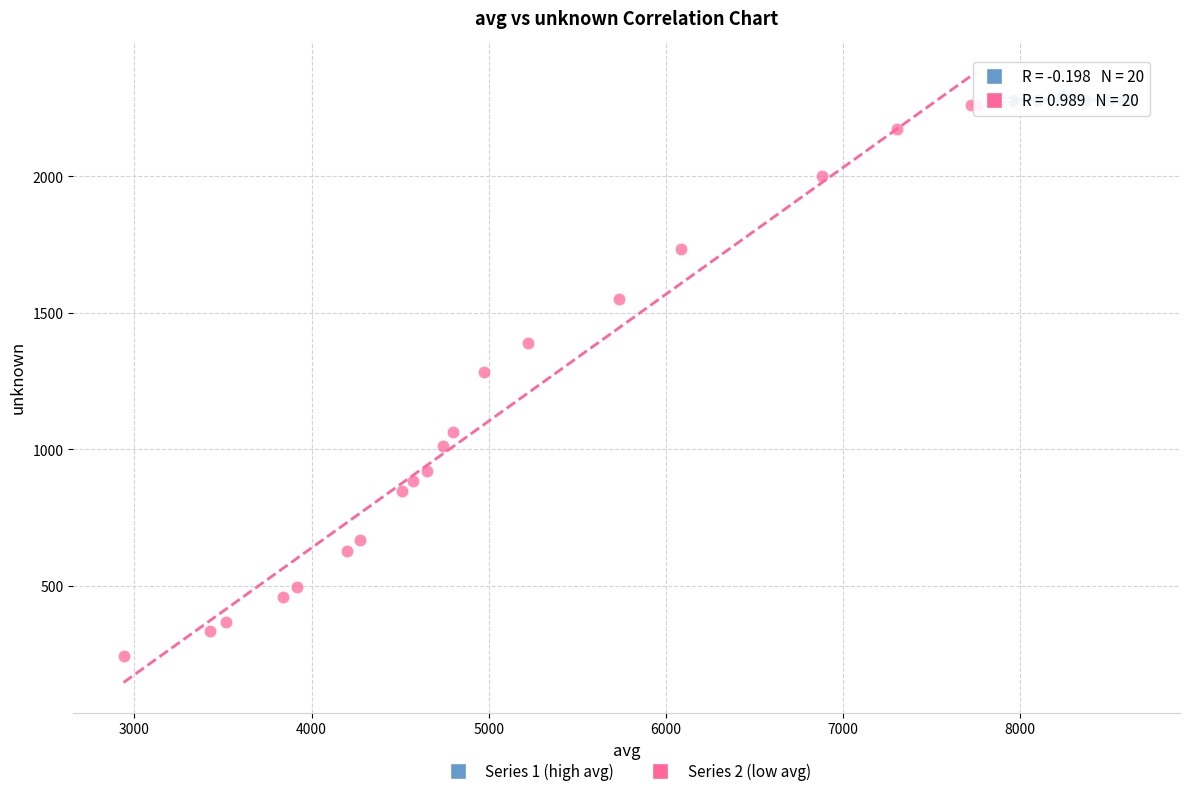

Which series reaches the minimum Y coordinate?

Series 2 (low avg)